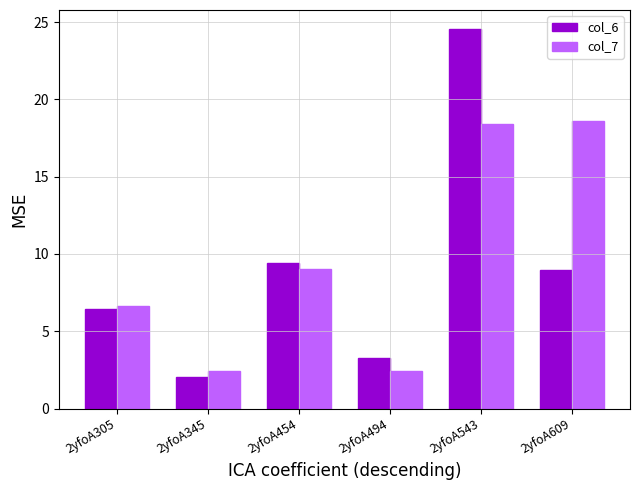

What is the spread (max minus min) of values at 2yfoA609?

9.6